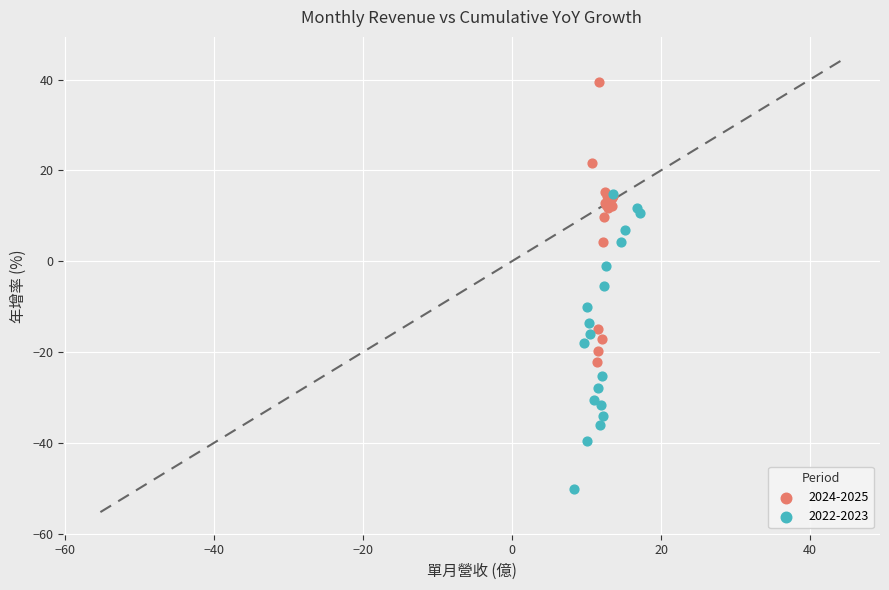

Which series reaches the minimum Y coordinate?

2022-2023